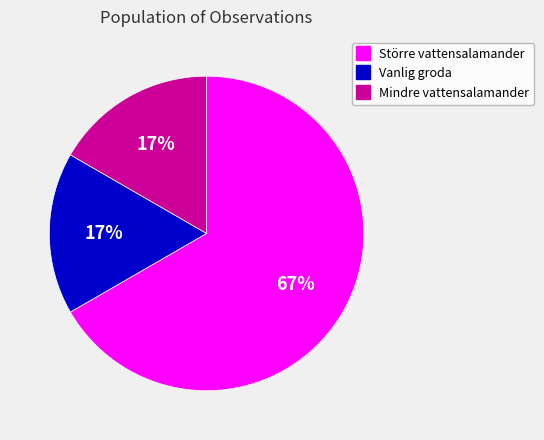

Count the number of slices in the pie.

3